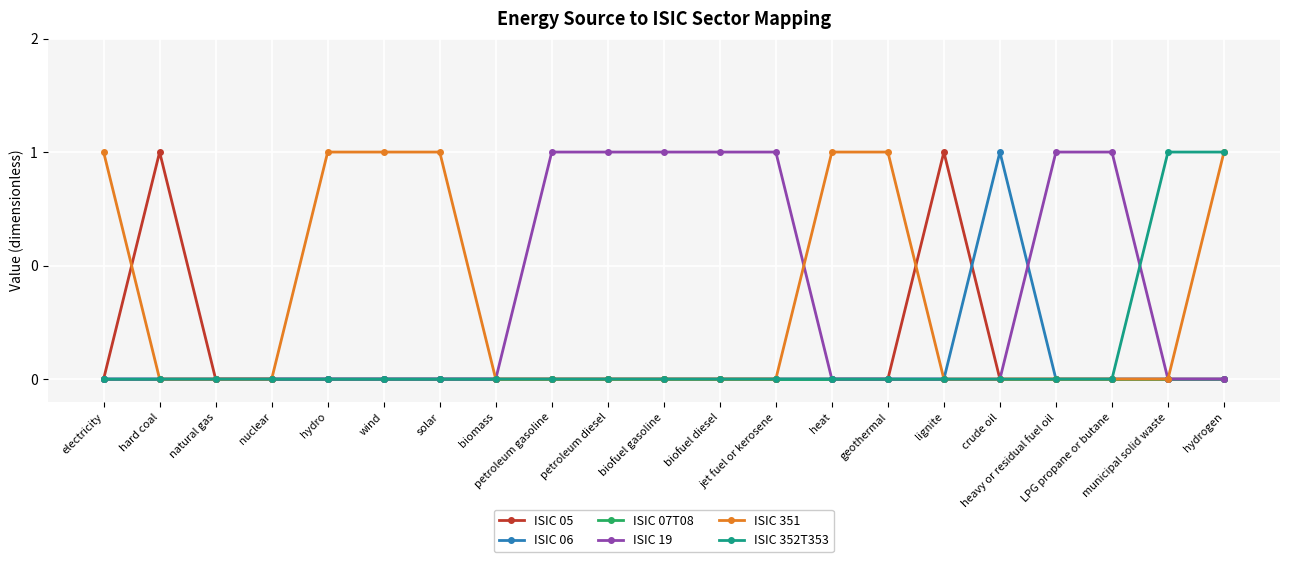

At which label does ISIC 351 reach its minimum?

hard coal